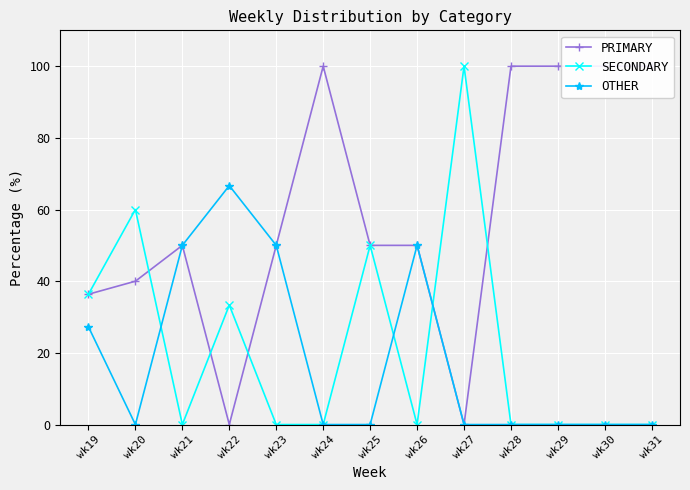

Which series has the widest spread of values?

PRIMARY